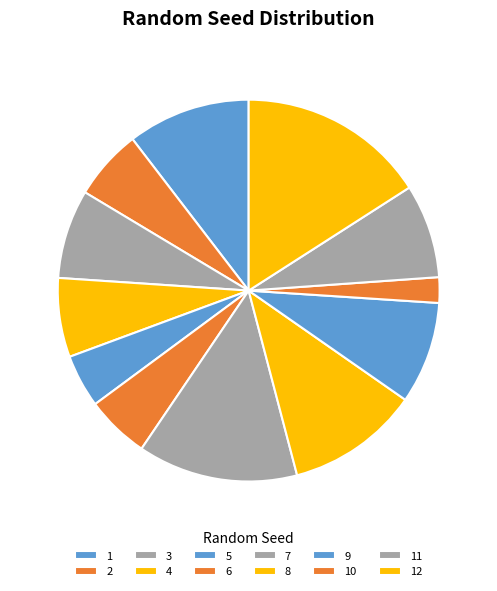

To the nearest percent, what portion does 8 represent?

11%